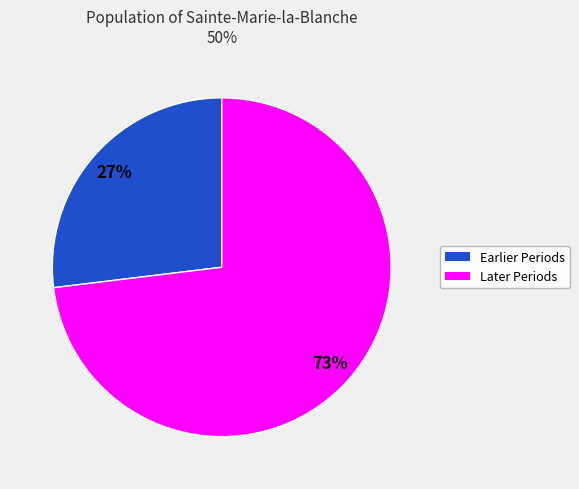

To the nearest percent, what is the average slice percentage?

50%